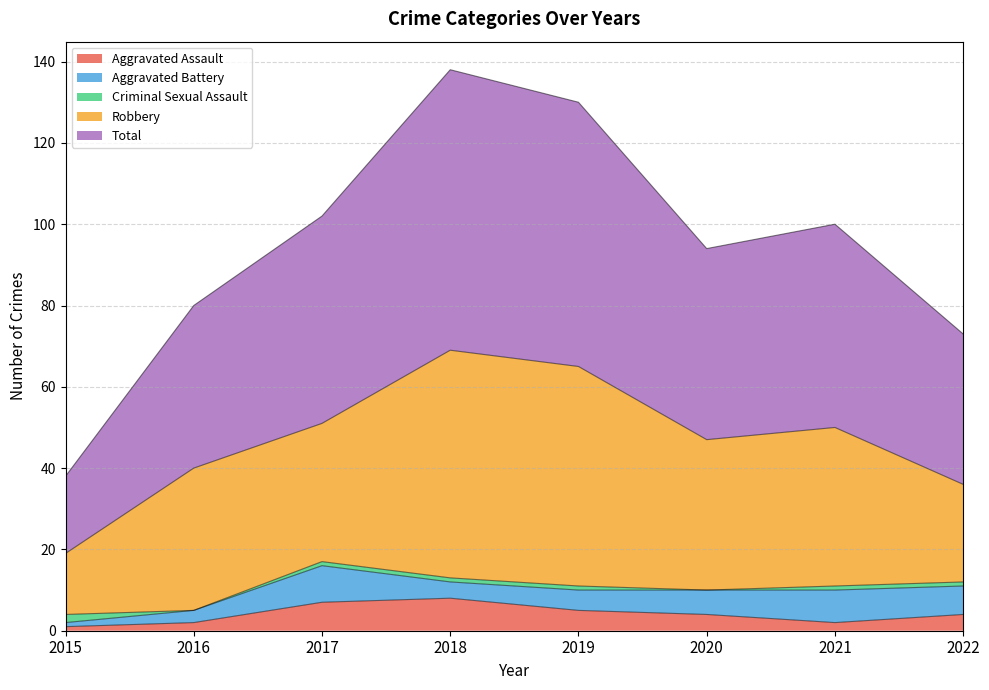

True or false: Robbery and Total cross at least once.

False